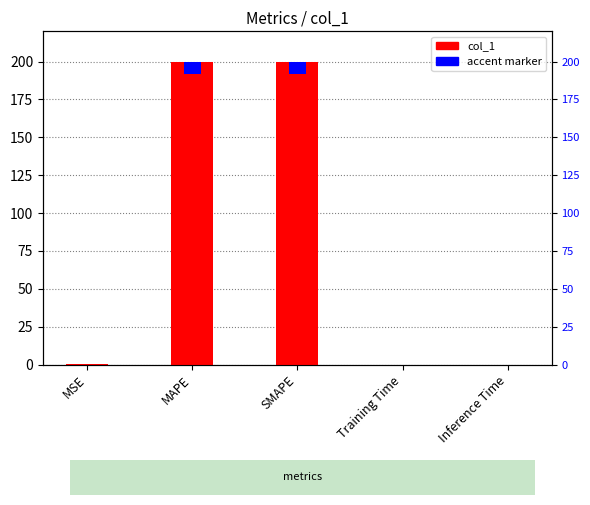

What is the label of the 1st bar from the left?

MSE